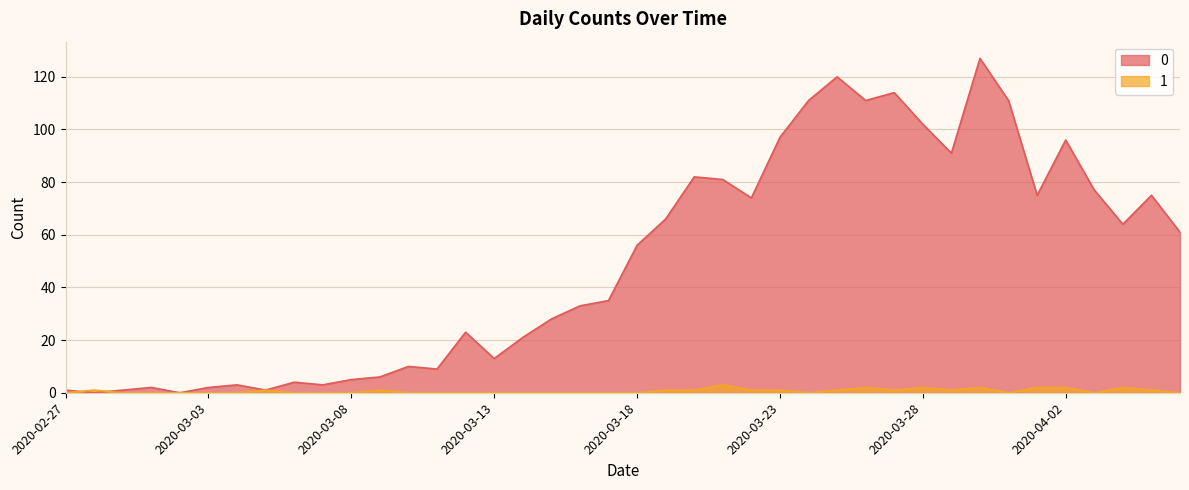

What is the sum of all 0 values?

1991